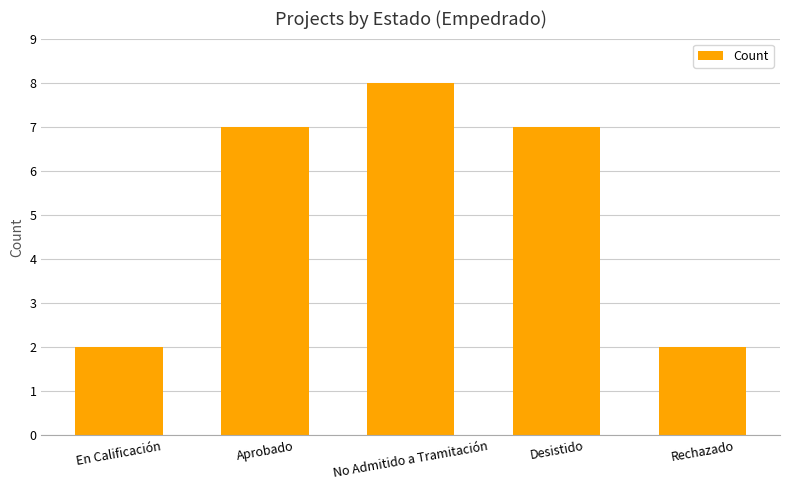

What is the maximum value shown in the chart?

8